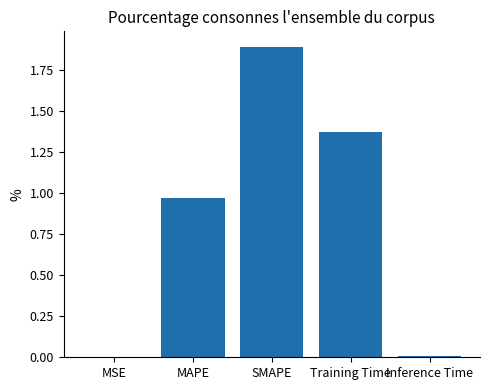

Is it true that the value at Inference Time is 0.0?

True